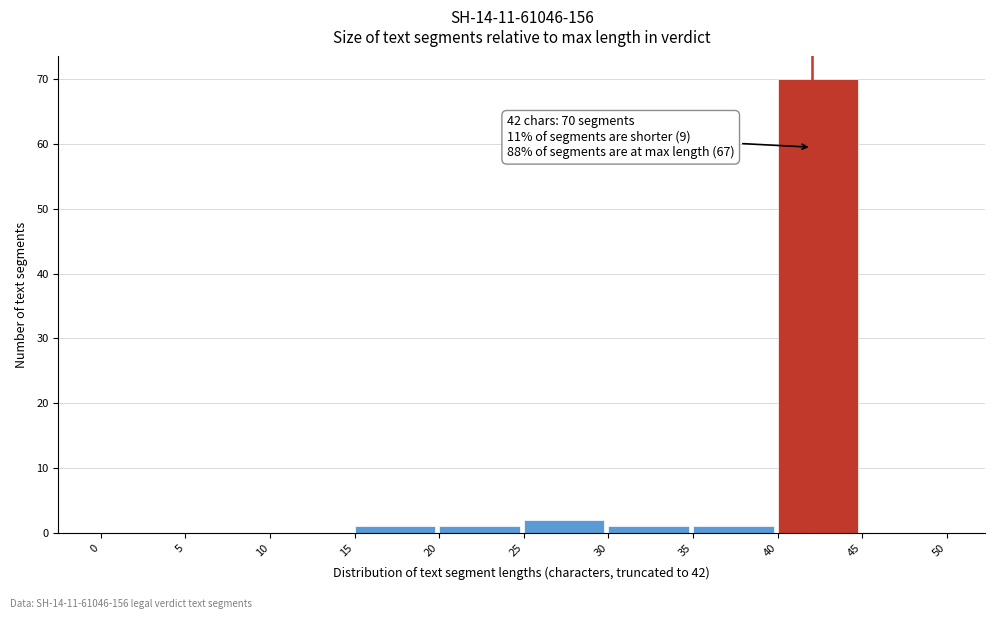

Which range on the x-axis has the tallest bar?

40 to 45